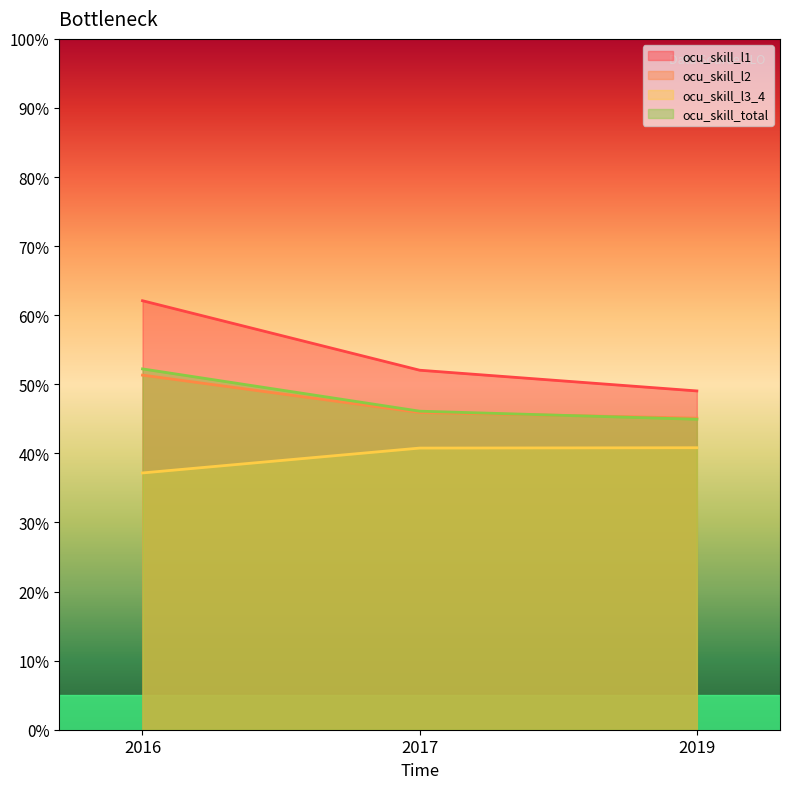

Reading left to right, what are all the values shown in this chart?

ocu_skill_l1: 62.1	52.0	49.0
ocu_skill_l2: 51.3	45.9	45.1
ocu_skill_l3_4: 37.2	40.8	40.8
ocu_skill_total: 52.2	46.1	44.9